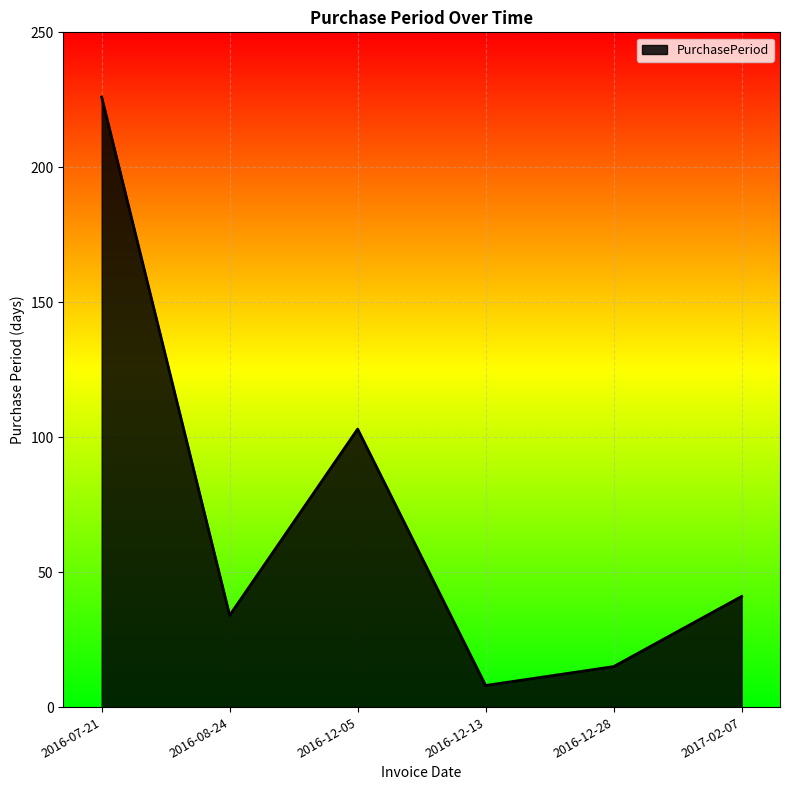

Which has a higher value, 2017-02-07 or 2016-12-05?

2016-12-05